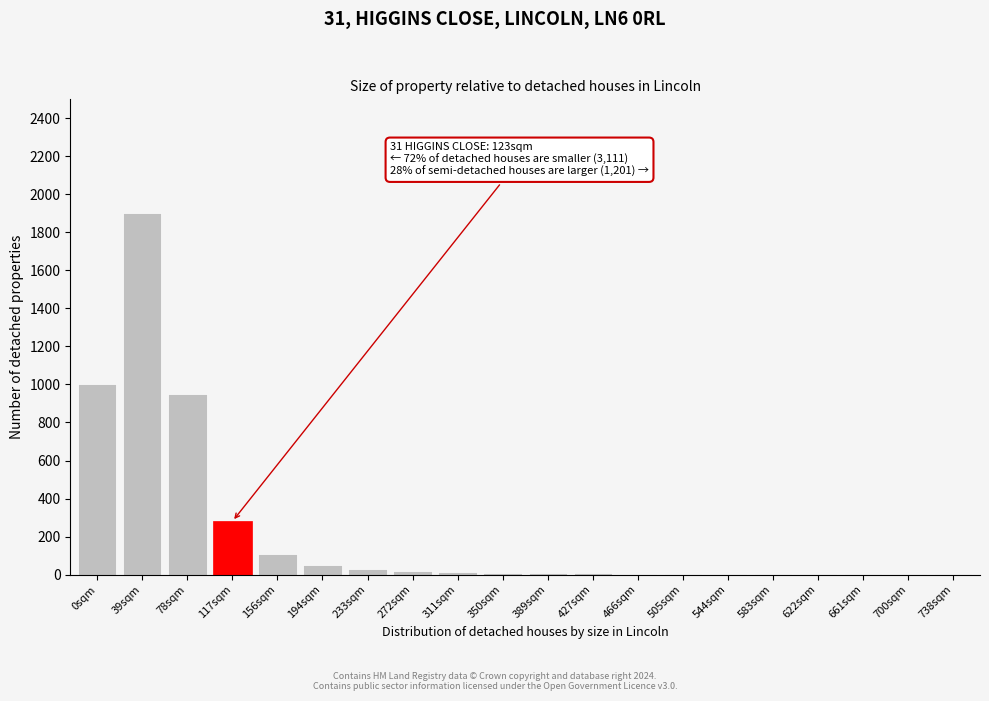

True or false: the data shows 3 at 583sqm.

True